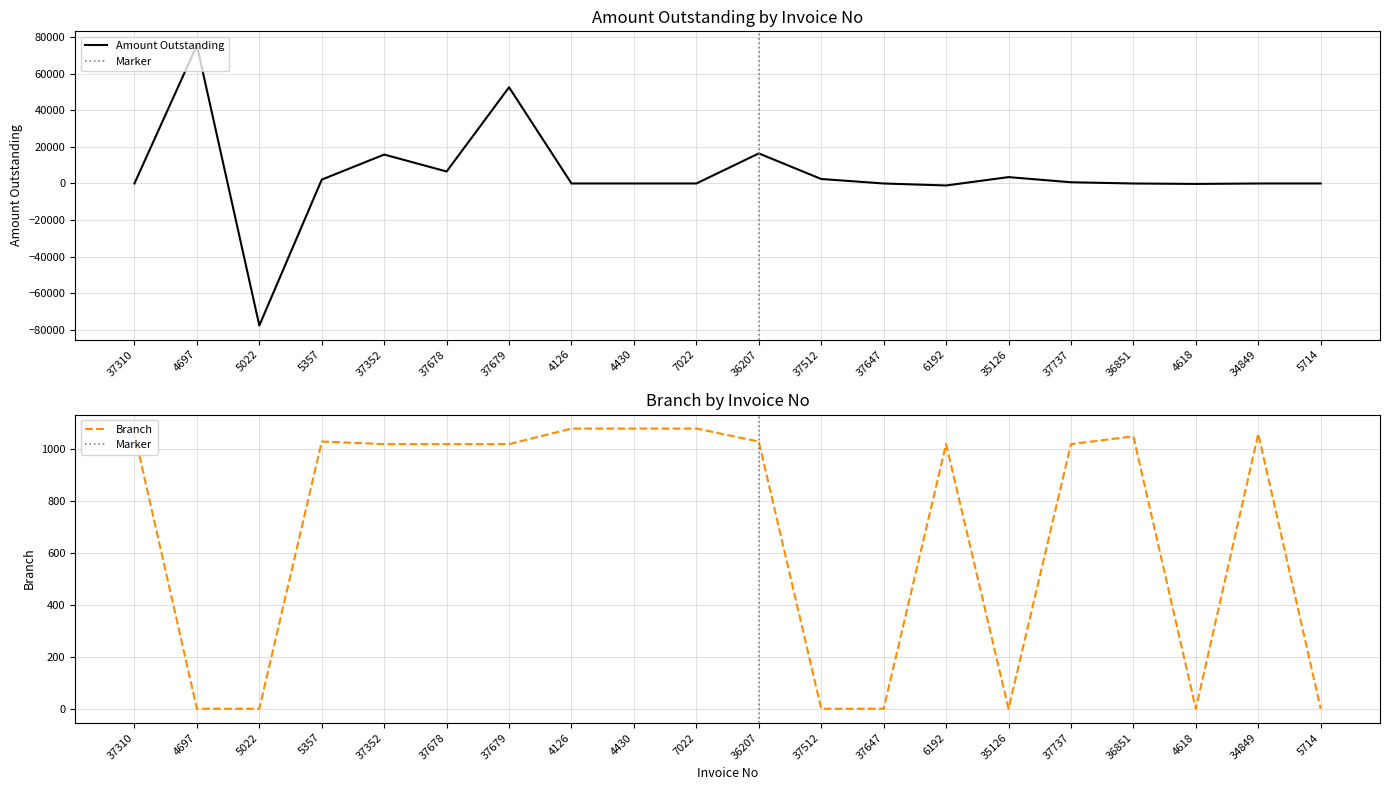

What is the total value across all series at 37678?

7560.1